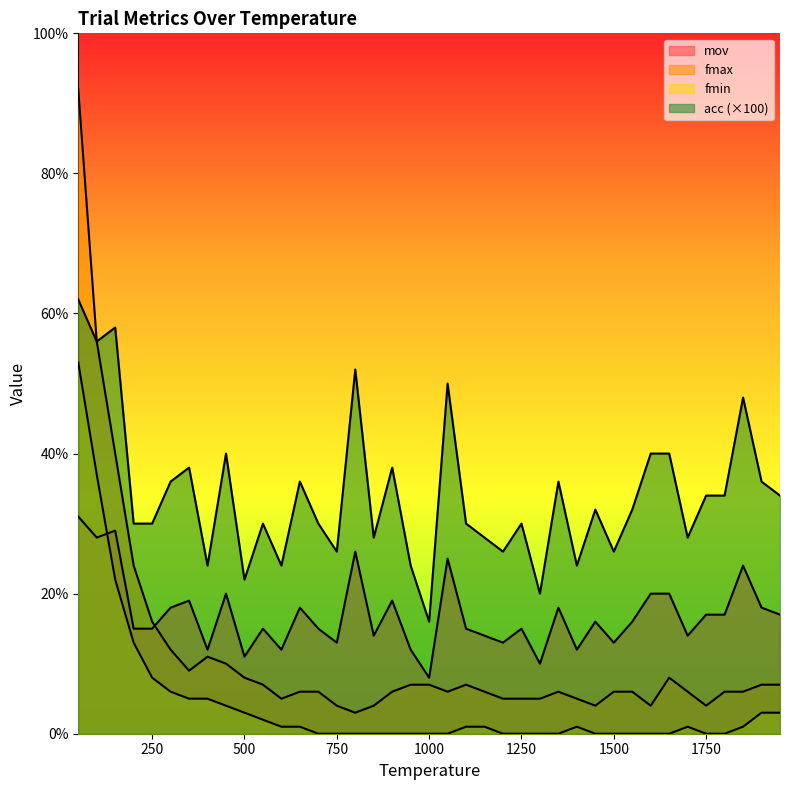

The fmin series shows 10.8 at 100. True or false?

False